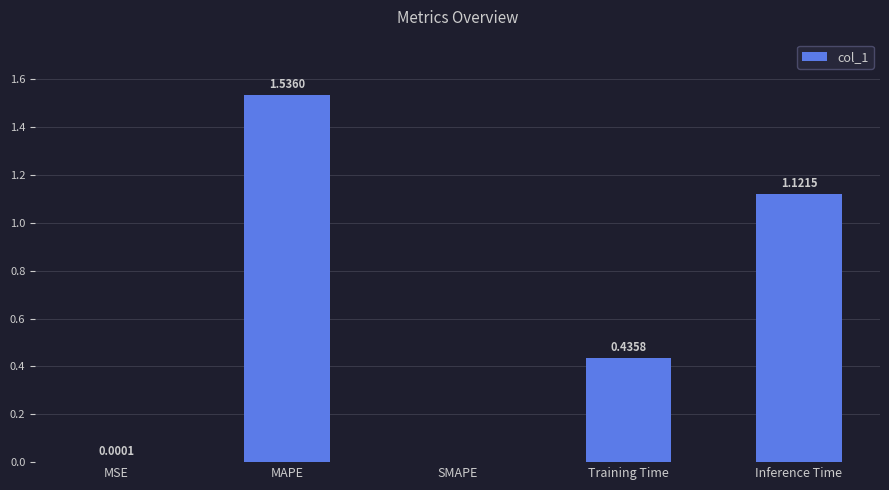

How many categories are shown in the chart?

5